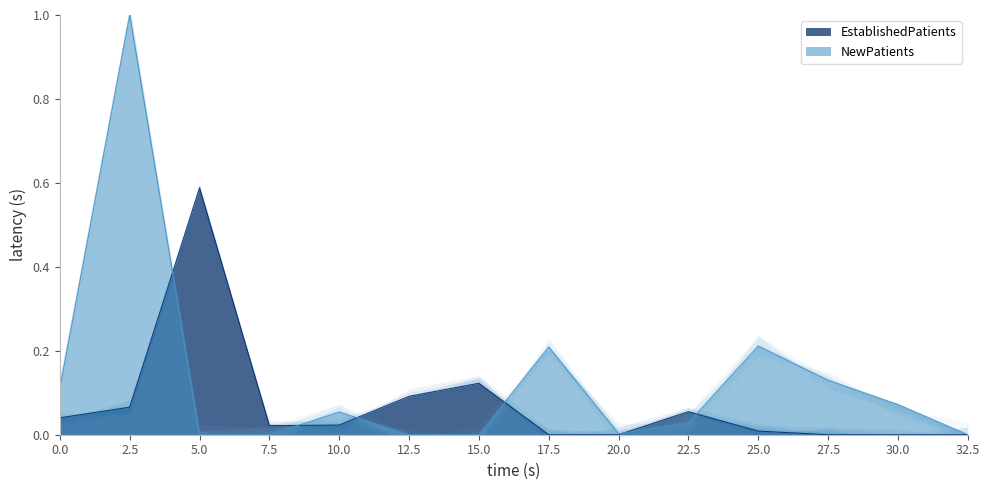

How many series are shown in this chart?

2